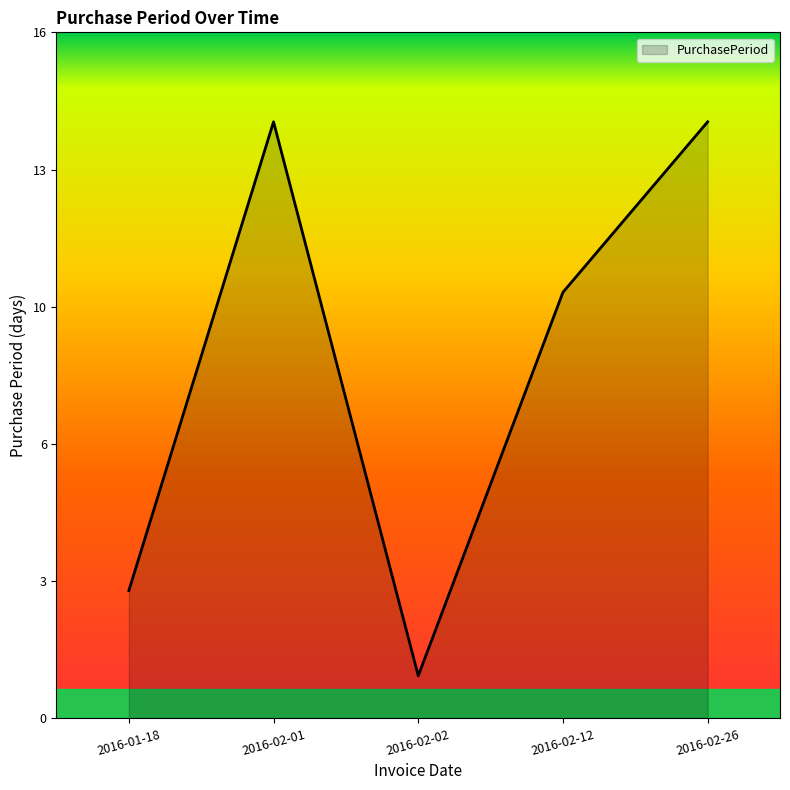

Does the chart have visible grid lines?

No